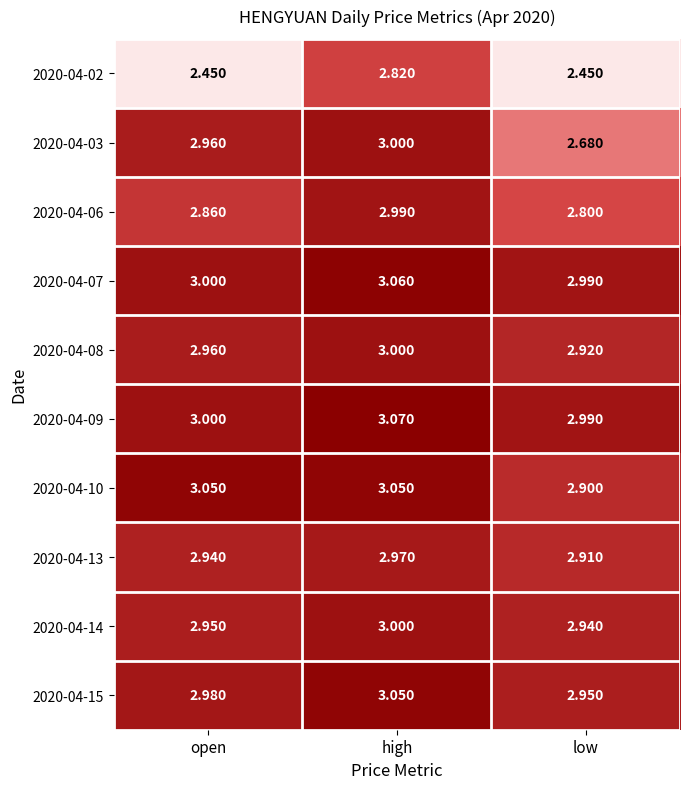

Which series has the largest range (max minus min)?

2020-04-02